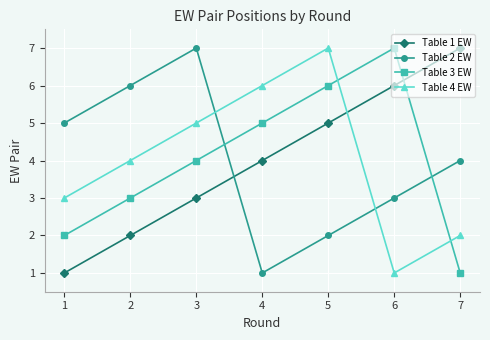

At which category is the sum across all series the highest?

5